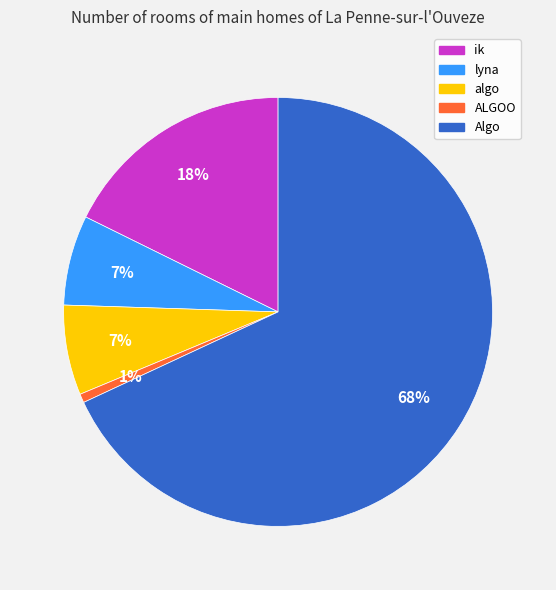

True or false: lyna accounts for 21% of the total.

False